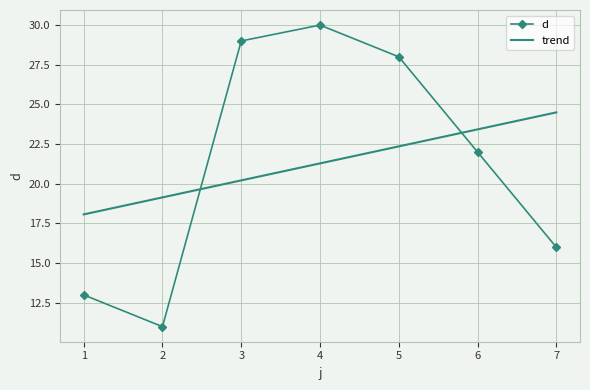

Rank the series at 7 from lowest to highest value.

d, trend